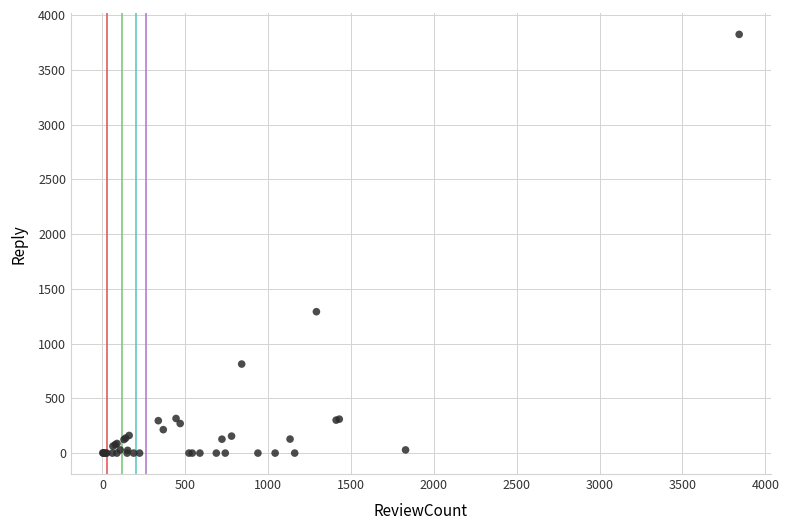

What Y value in the scatter plot is closest to 1911?

1291